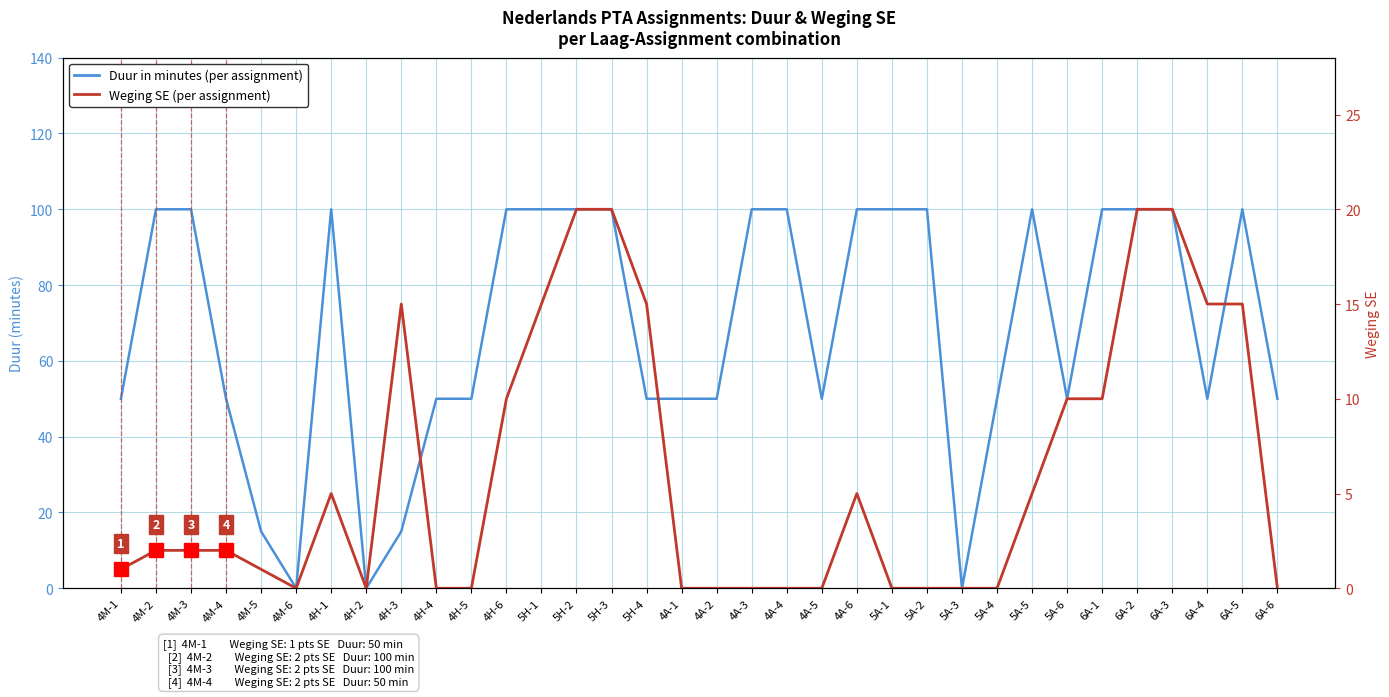

True or false: Weging SE has a value of 3 at 4A-6.

False